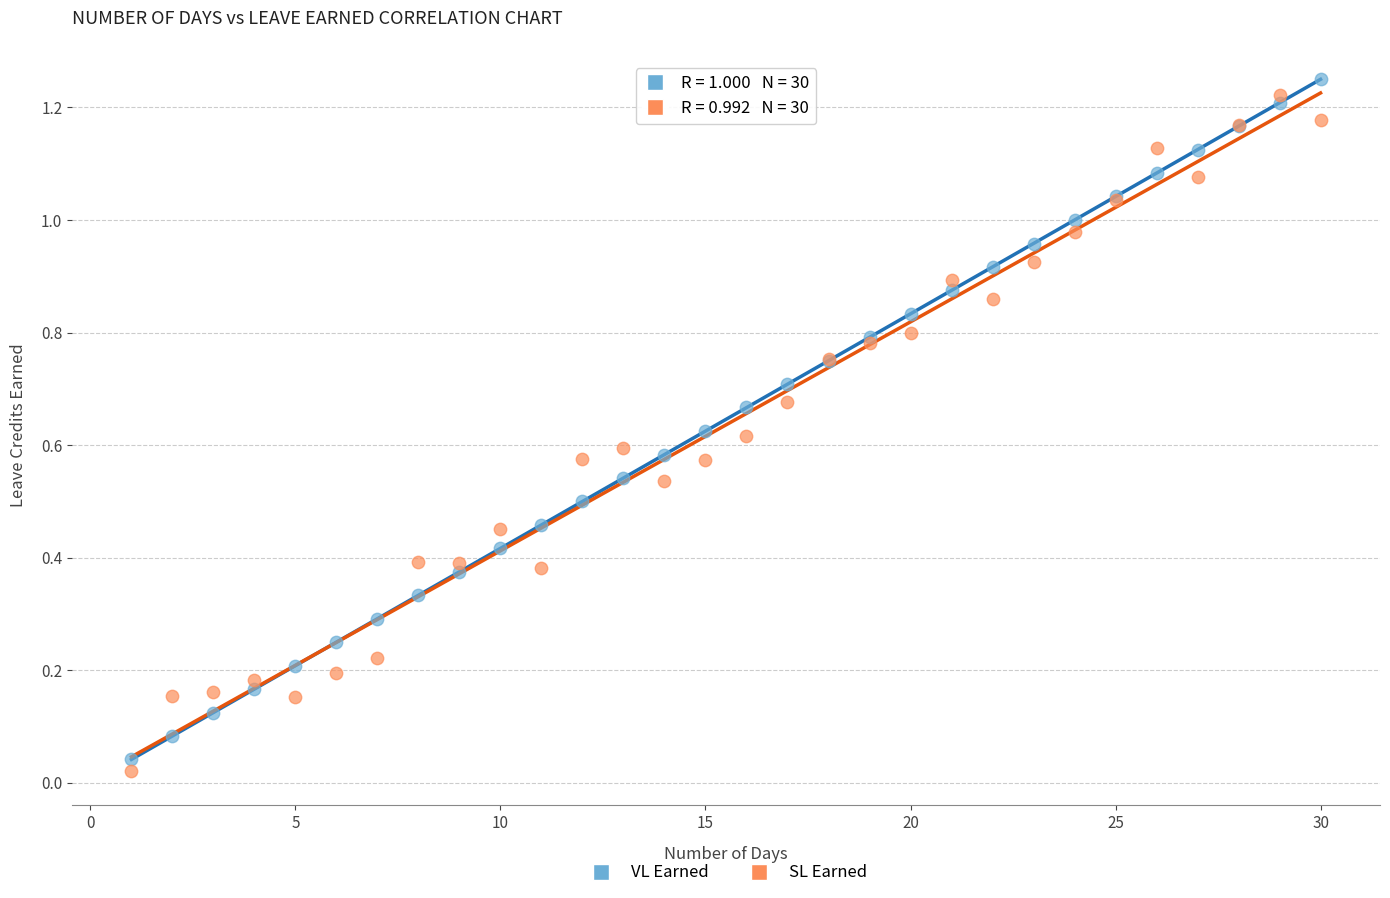

Which series reaches the maximum Y coordinate?

VL Earned